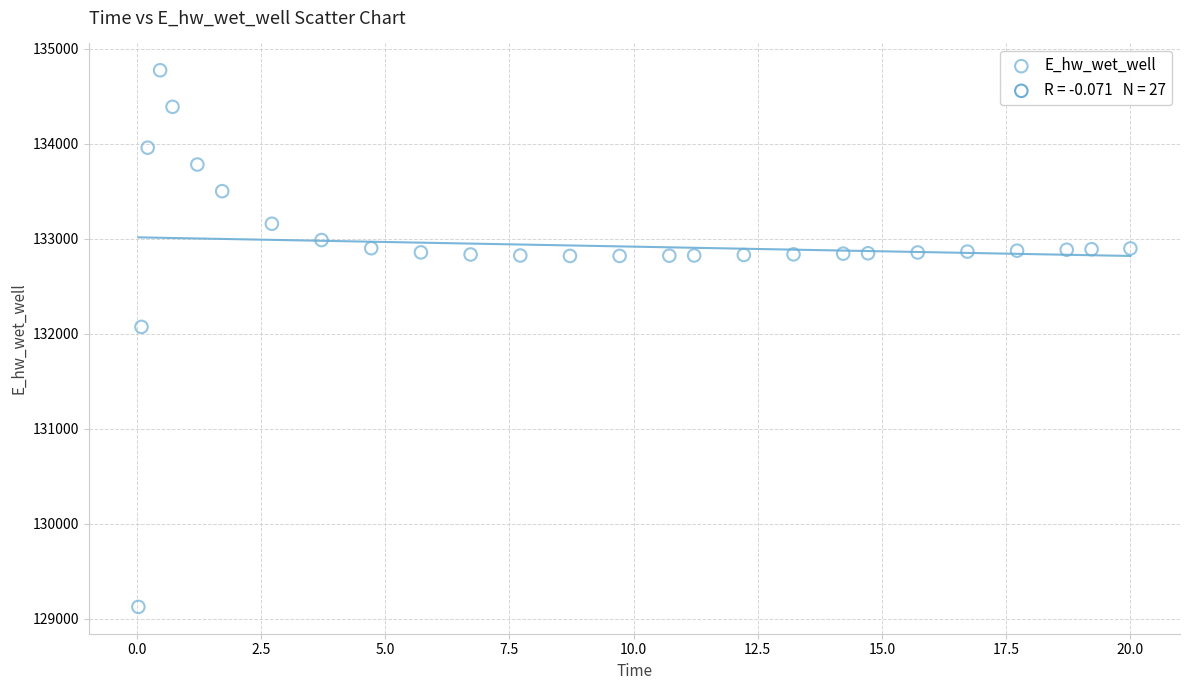

What is the range of X values (max minus min)?

20.0